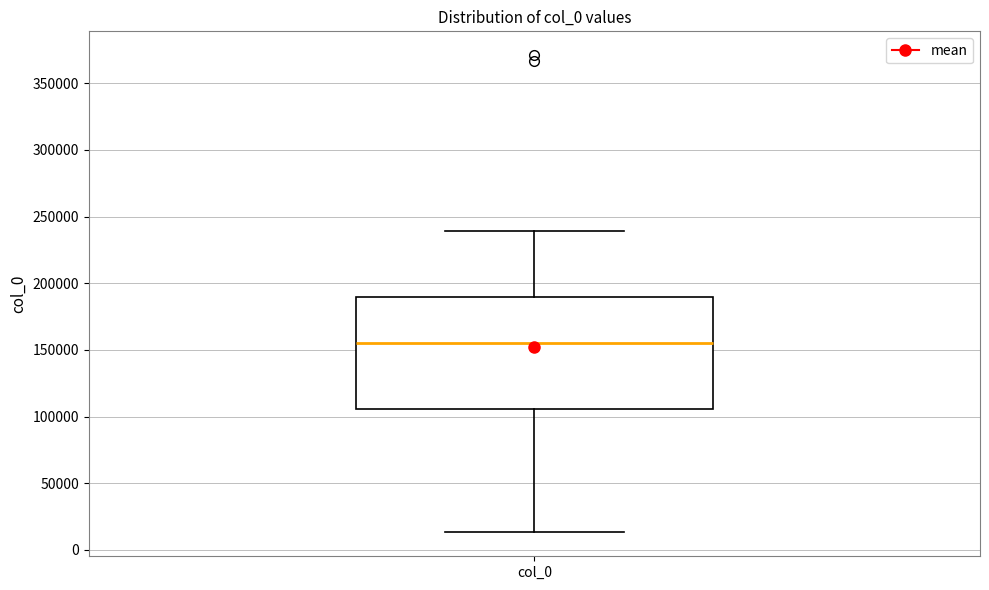

Where is the lower edge of the box for col_0 on the y-axis? The values are not printed on the chart, so give them approximately, as read against the axis.

105000